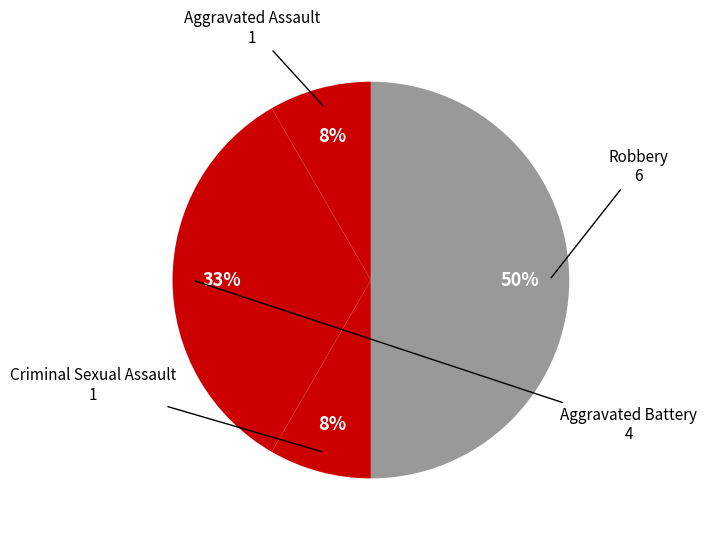

How many segments does this pie chart have?

4